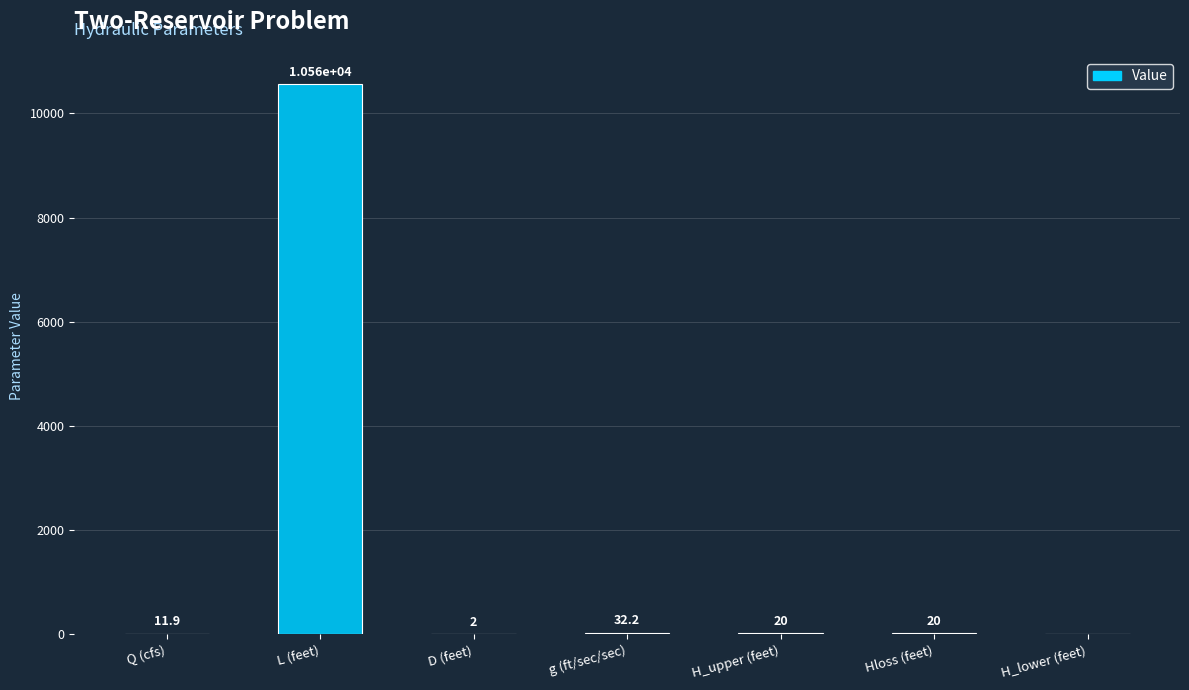

What is the ratio of the value at H_upper (feet) to the value at Hloss (feet)?

1.0